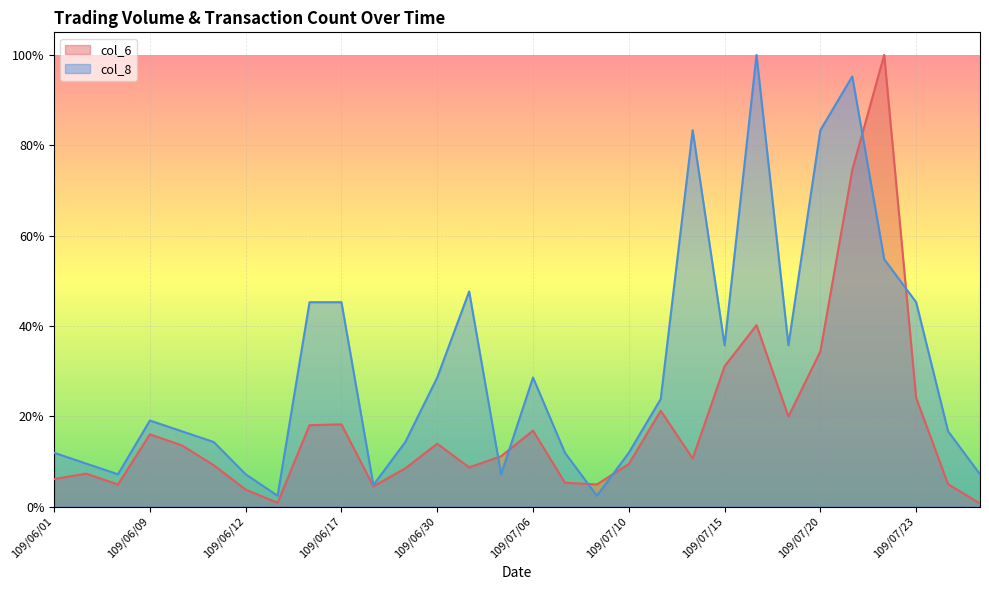

How many times do col_8 and col_6 cross each other?

6